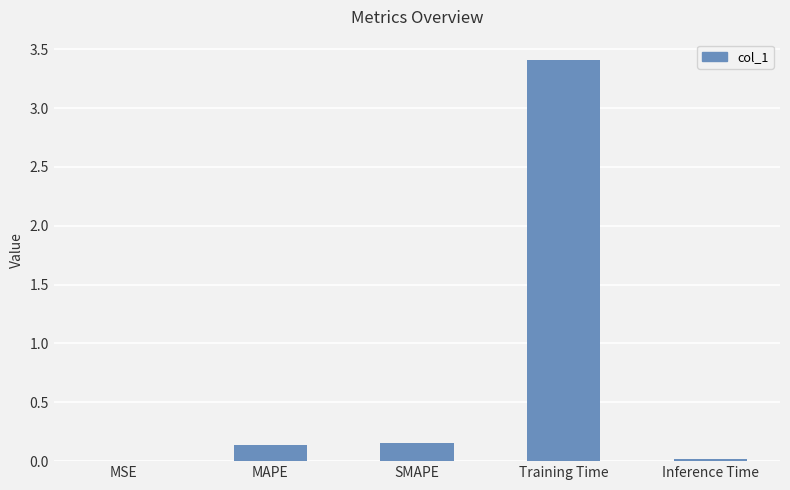

What value does the data have at Training Time?

3.4